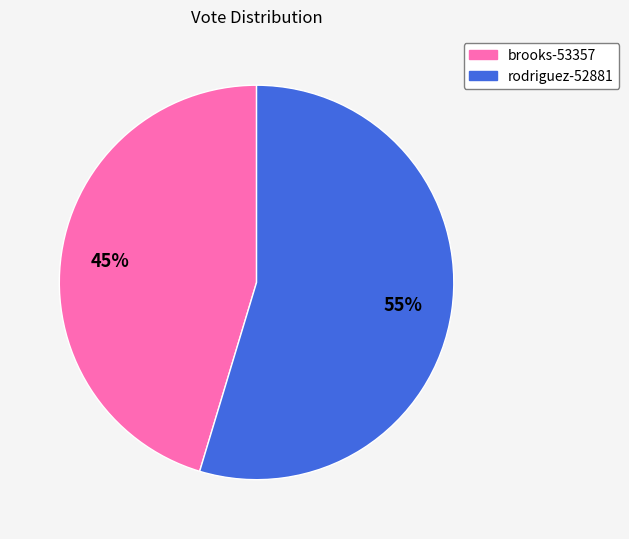

What is the largest slice in the pie chart?

rodriguez-52881